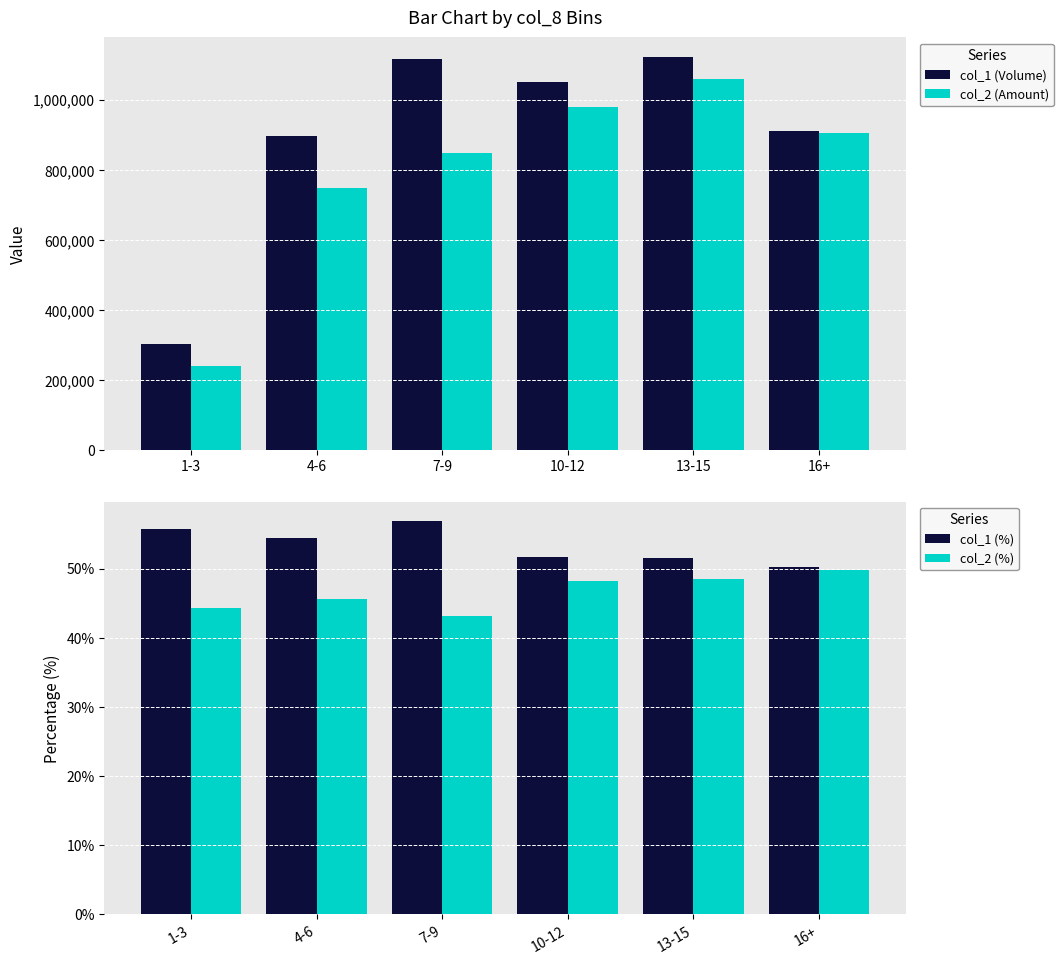

What is the sum of all col_2 (%) values?

279.6